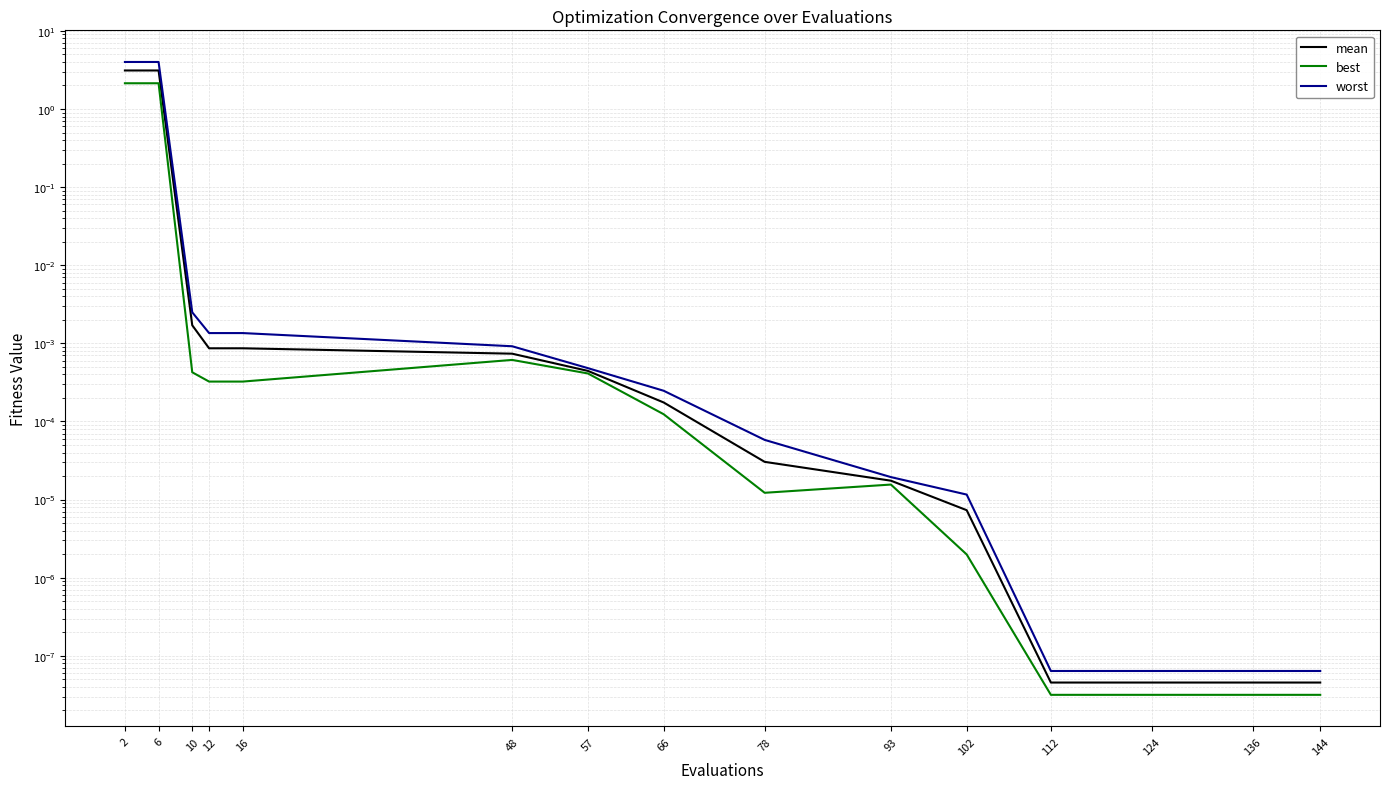

Reading left to right, what are all the values shown in this chart?

mean: 2=3.1	6=3.1	10=0.0	12=0.0	16=0.0	48=0.0	57=0.0	66=0.0	78=0.0	93=0.0	102=0.0	112=0.0	124=0.0	136=0.0	144=0.0
best: 2=2.1	6=2.1	10=0.0	12=0.0	16=0.0	48=0.0	57=0.0	66=0.0	78=0.0	93=0.0	102=0.0	112=0.0	124=0.0	136=0.0	144=0.0
worst: 2=4.0	6=4.0	10=0.0	12=0.0	16=0.0	48=0.0	57=0.0	66=0.0	78=0.0	93=0.0	102=0.0	112=0.0	124=0.0	136=0.0	144=0.0